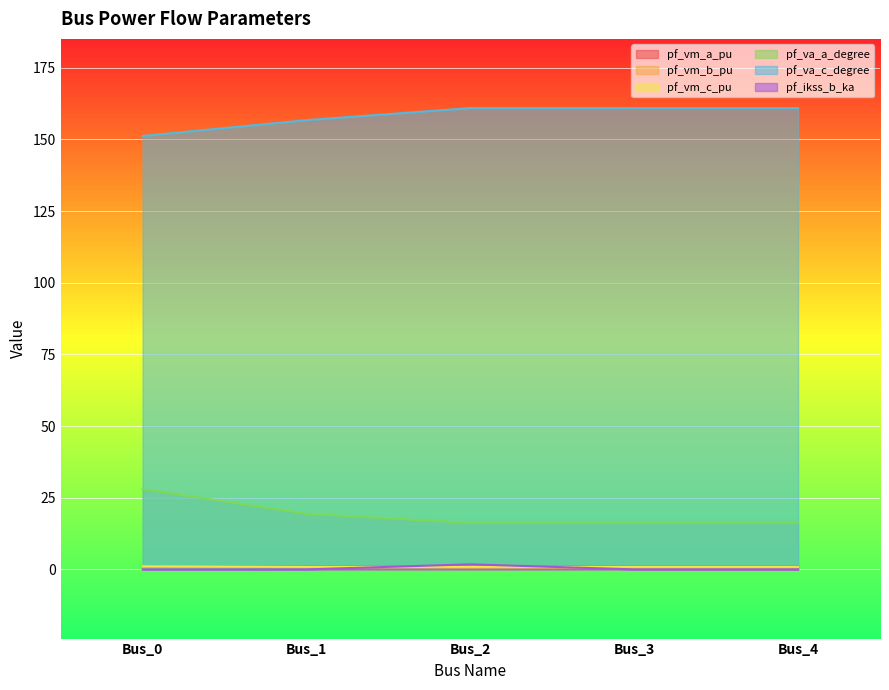

Which category has the lowest value across all series?

Bus_0